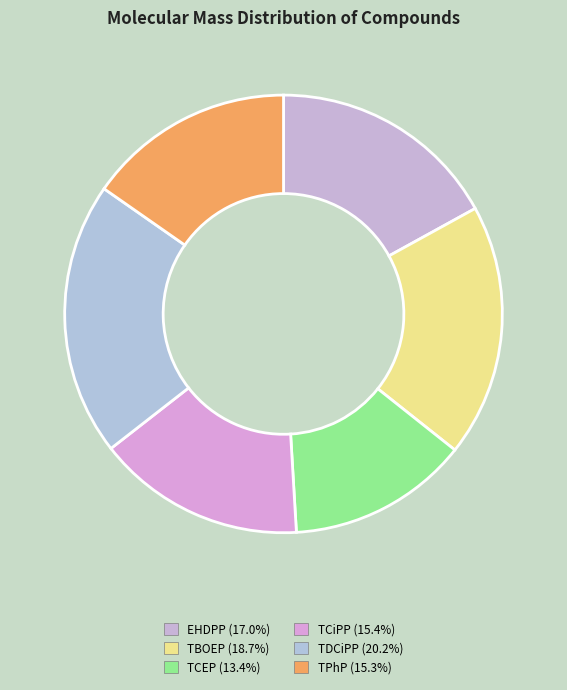

Does any single category account for the majority?

No